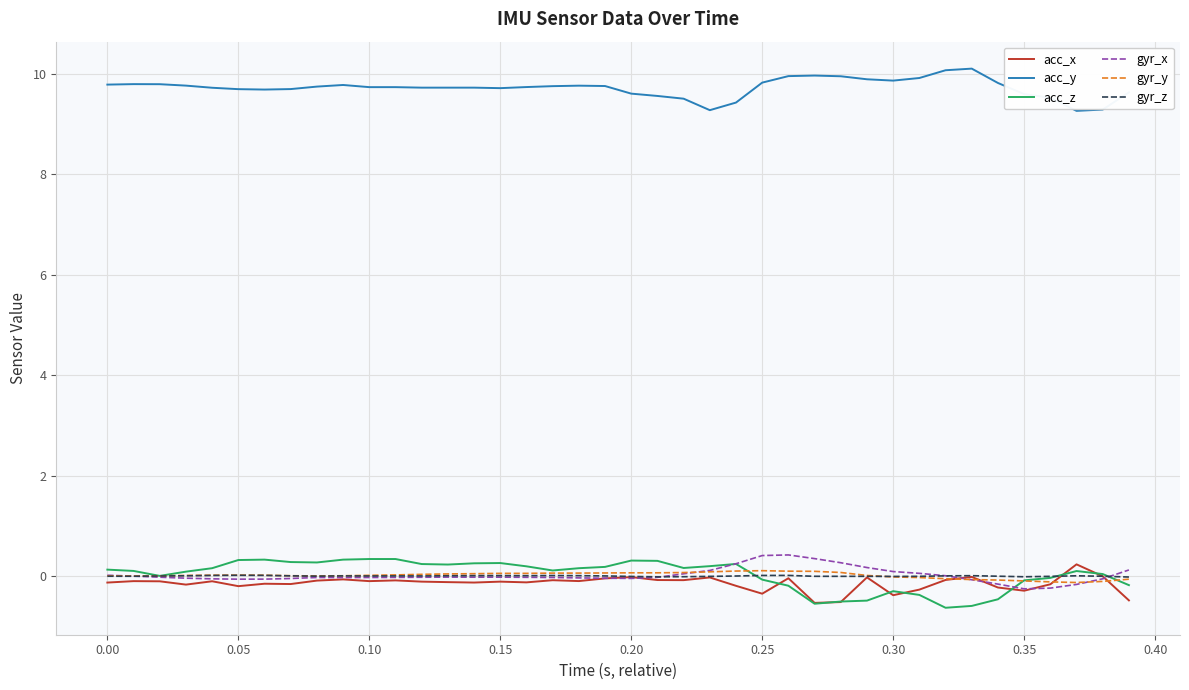

What is the difference between the second highest and minimum values in the gyr_x series?

0.7